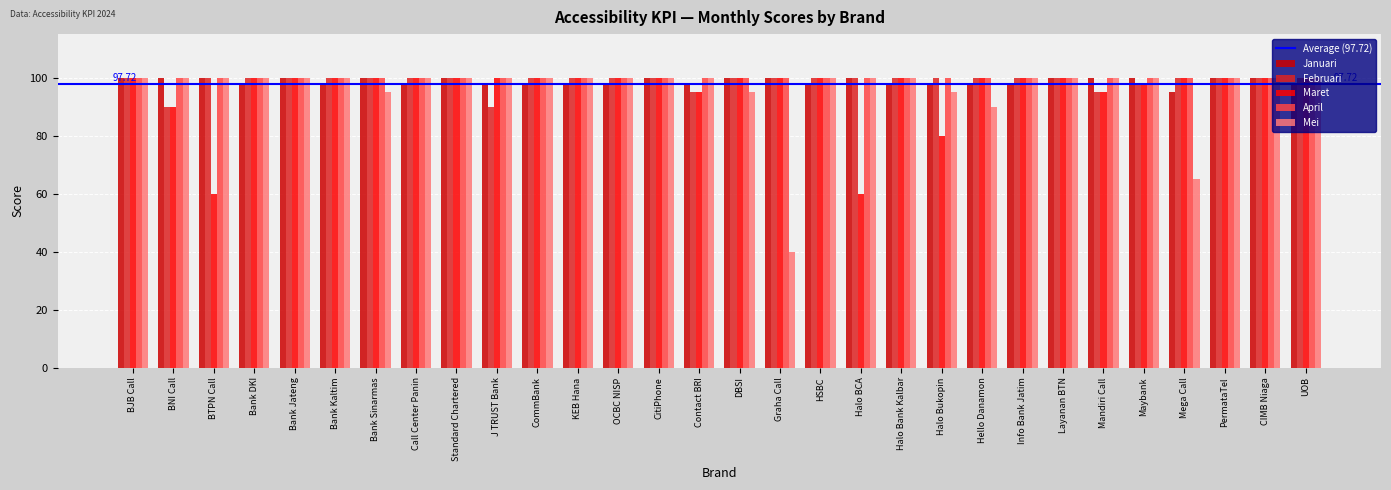

The value of Mei at DBSI is 95.0. True or false?

True